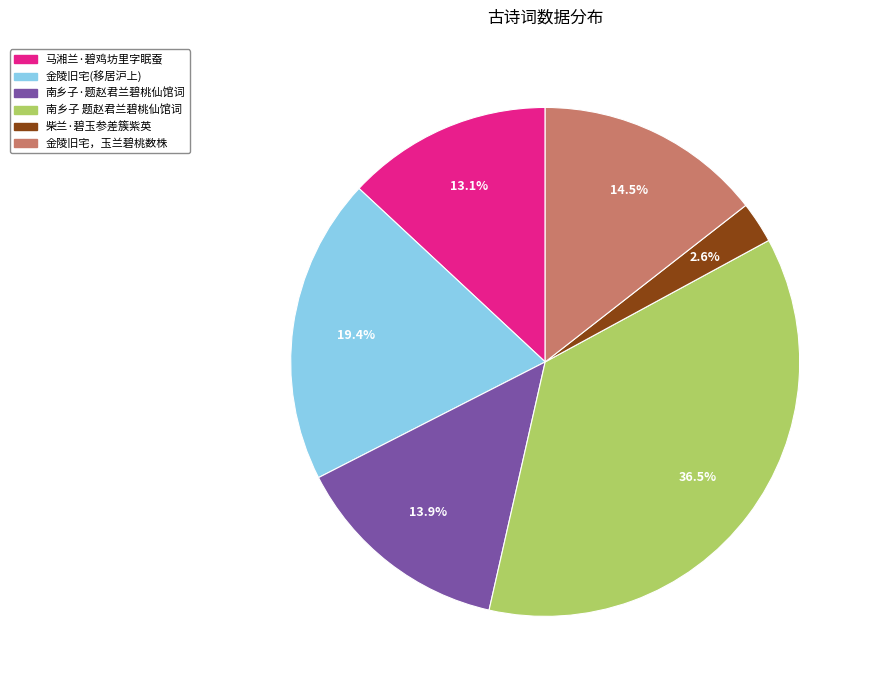

Is there any slice that represents more than half of the pie?

No